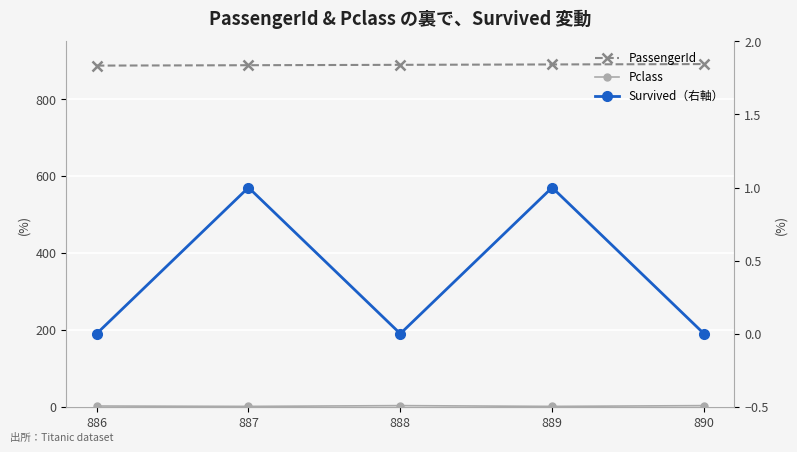

At which label is Survived（右軸） closest to 0?

886